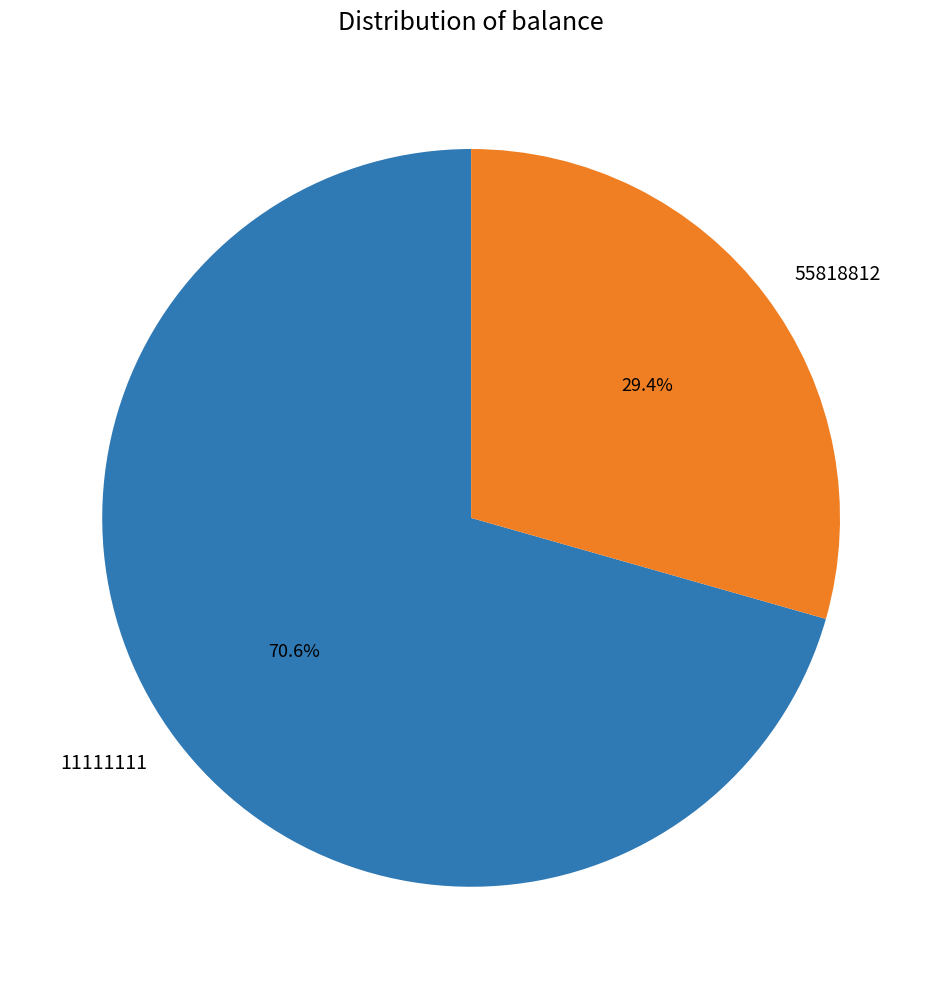

What is the largest slice in the pie chart?

11111111